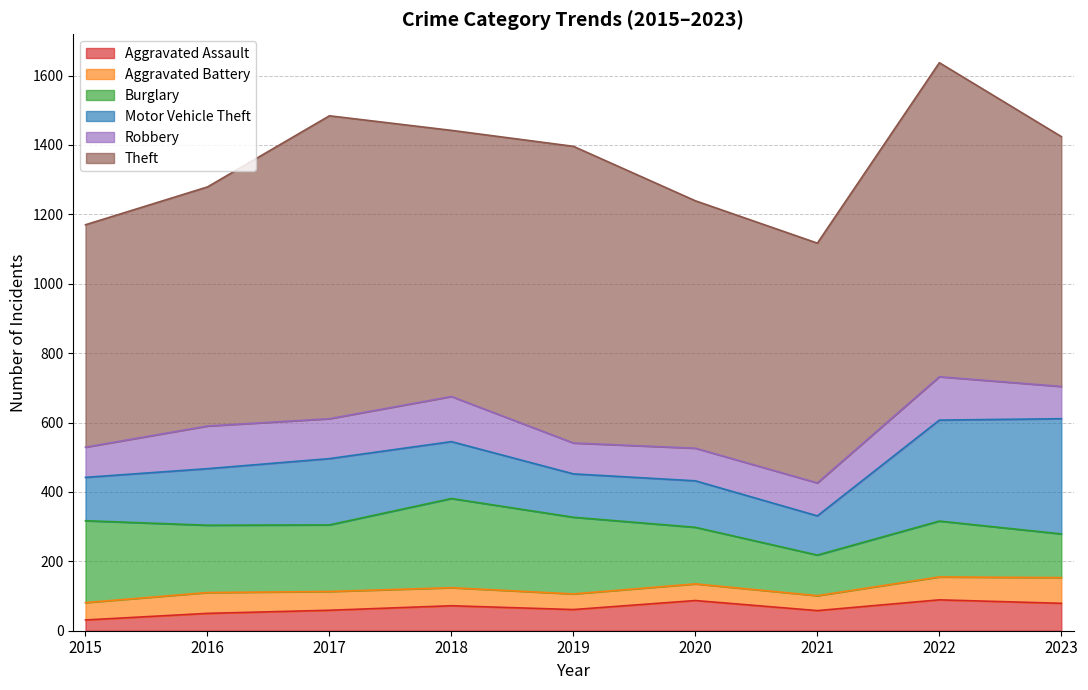

True or false: Aggravated Assault and Burglary cross at least once.

False